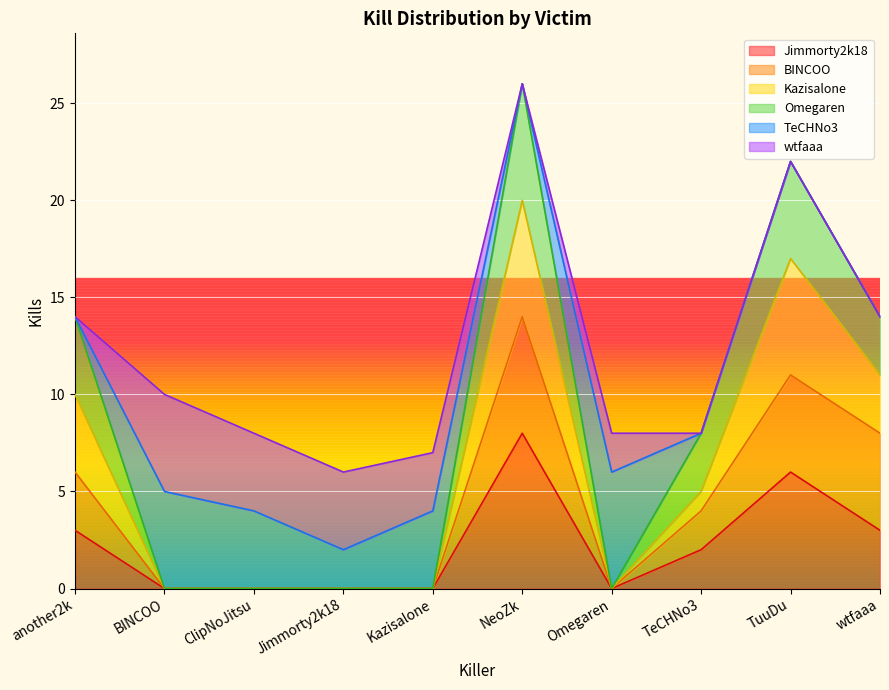

What is the average value of the Kazisalone series?

6